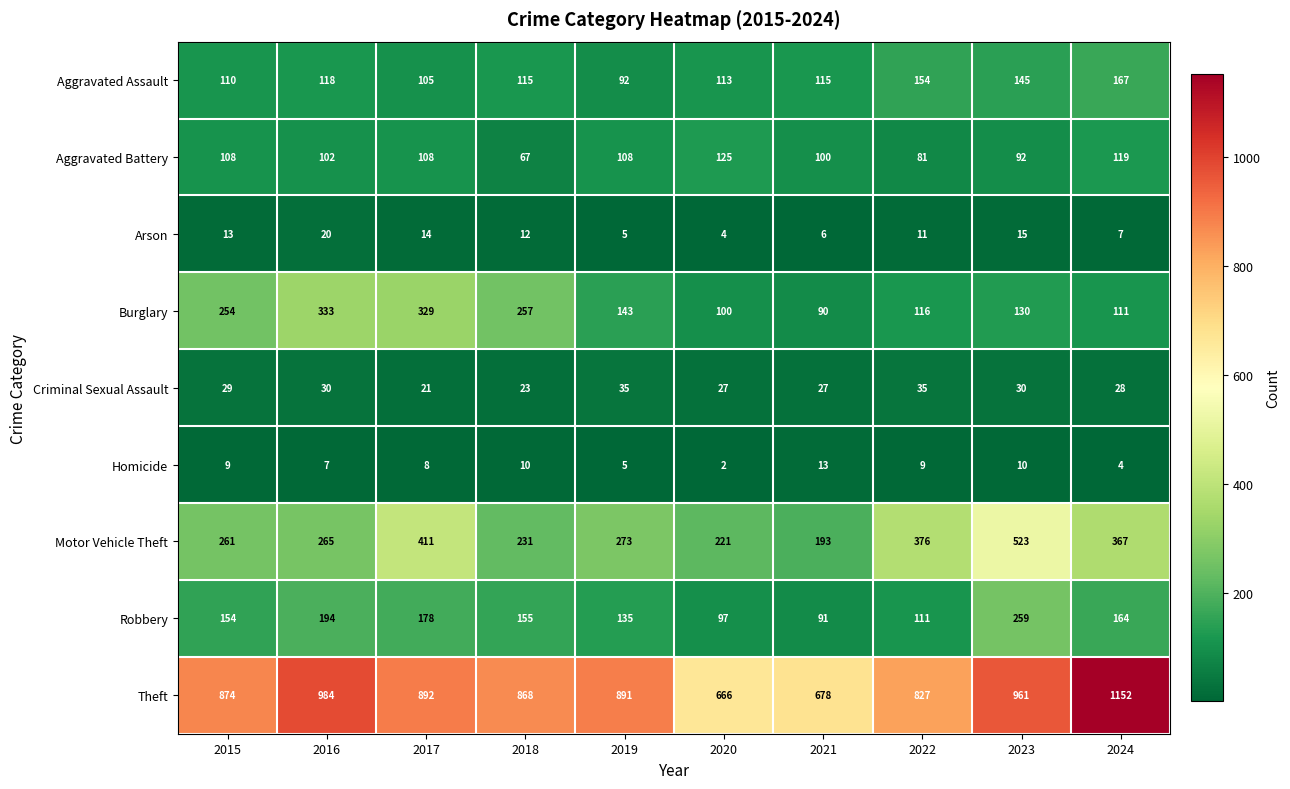

The value of Burglary at 2017 is 218. True or false?

False